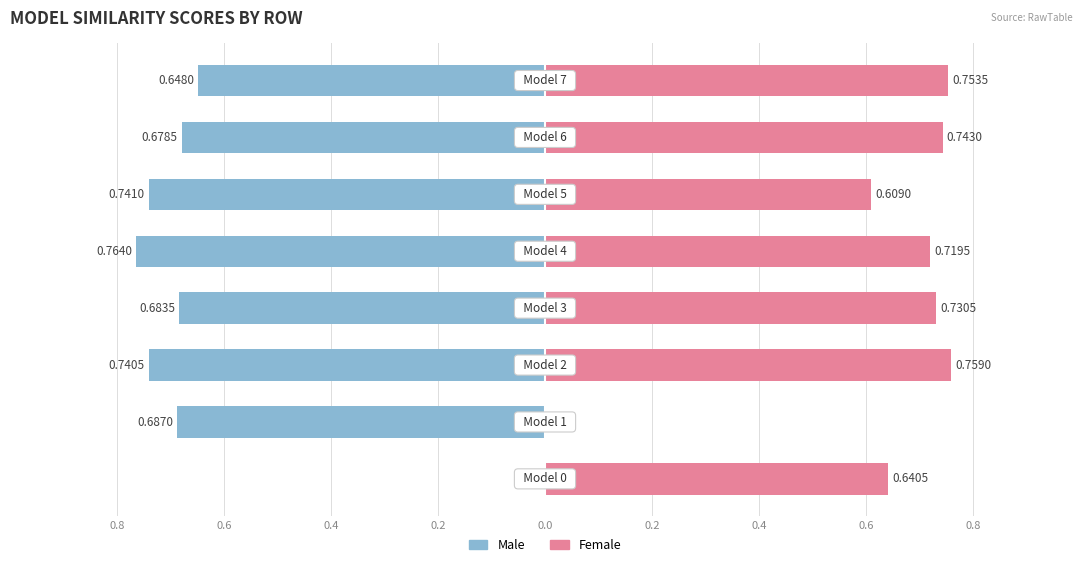

How many data points does each series have?

8